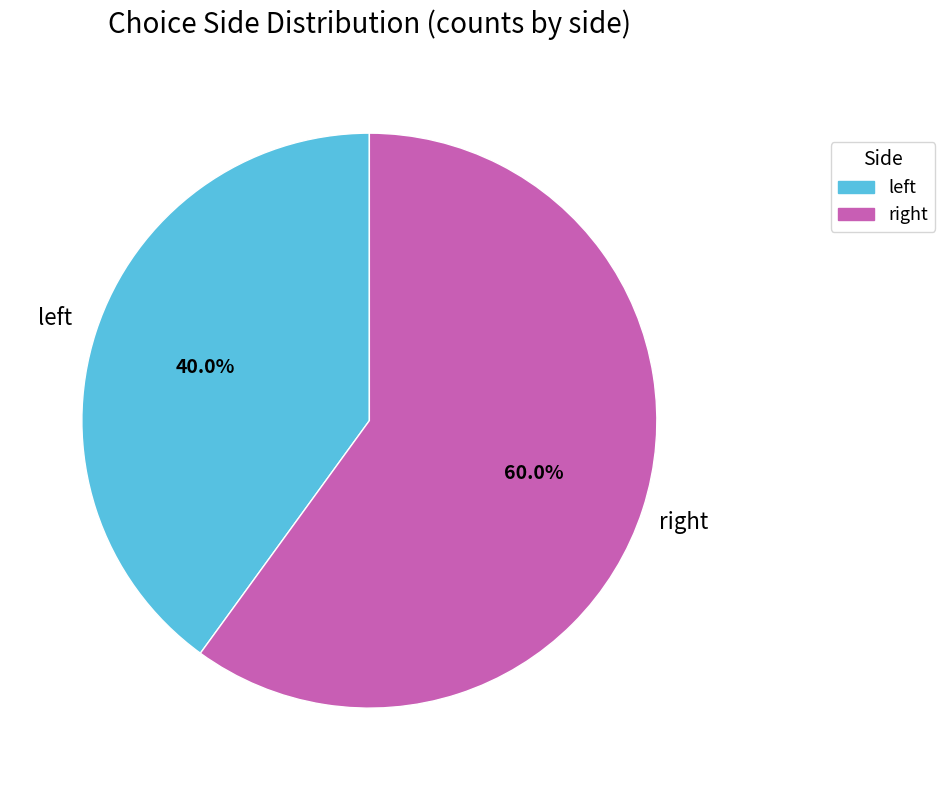

Which slice is the largest?

right